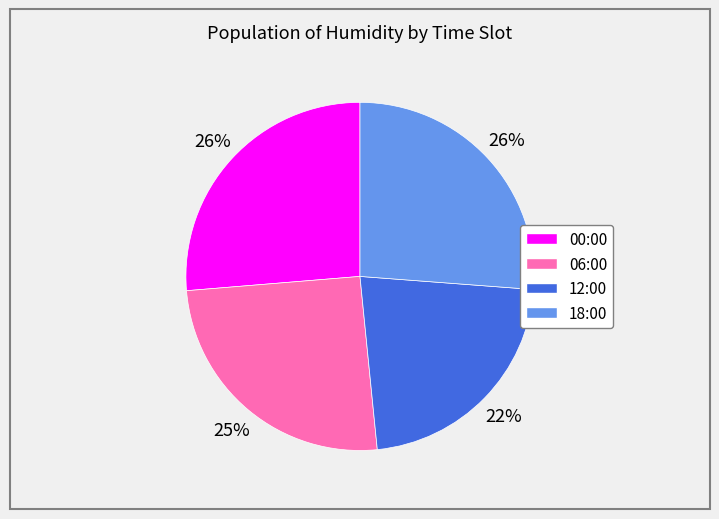

What is the ratio of the value at 12:00 to the value at 18:00?

0.8